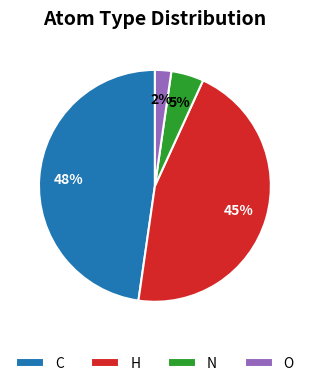

To the nearest percent, what percentage of the pie is C?

48%